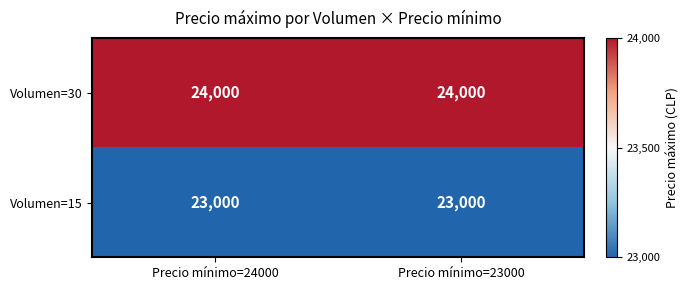

At Precio mínimo=24000, list the series in order from smallest to largest.

Volumen=15, Volumen=30